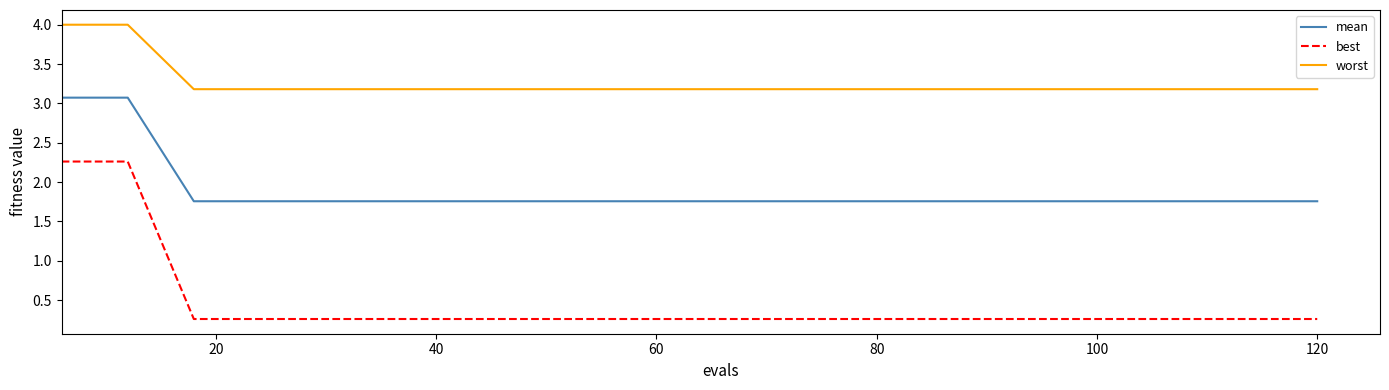

Is this an area chart (filled region under the line)?

No